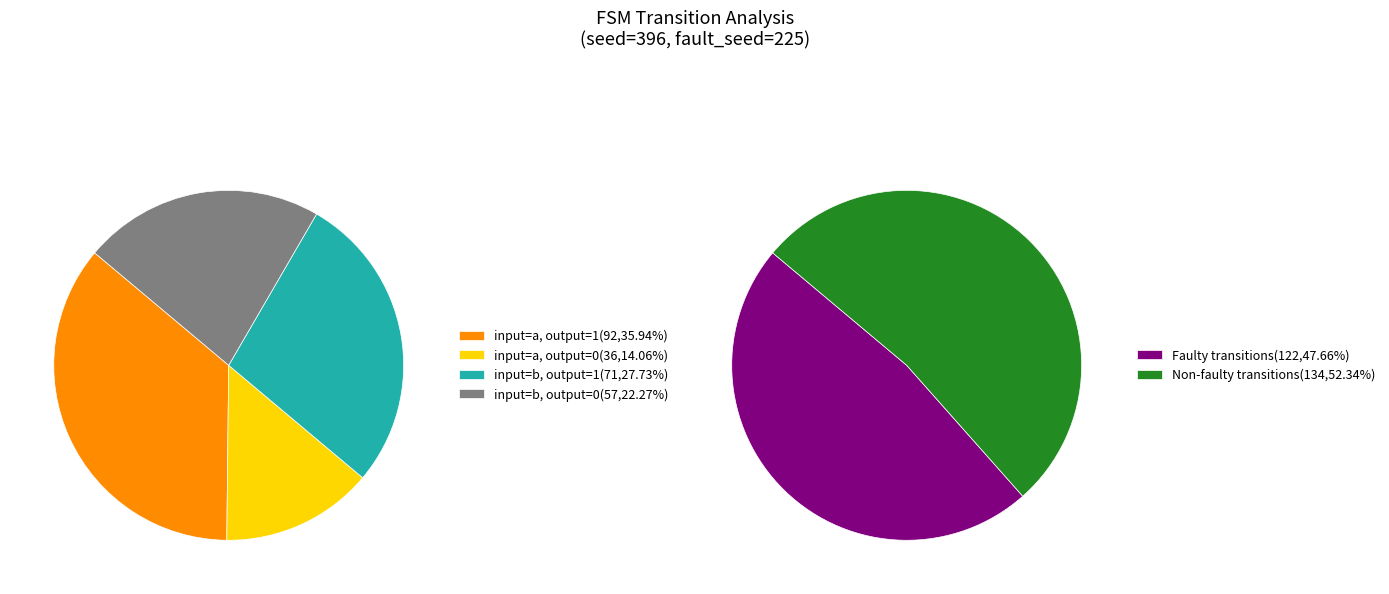

Which category has the biggest portion of the pie?

input_a_output_1